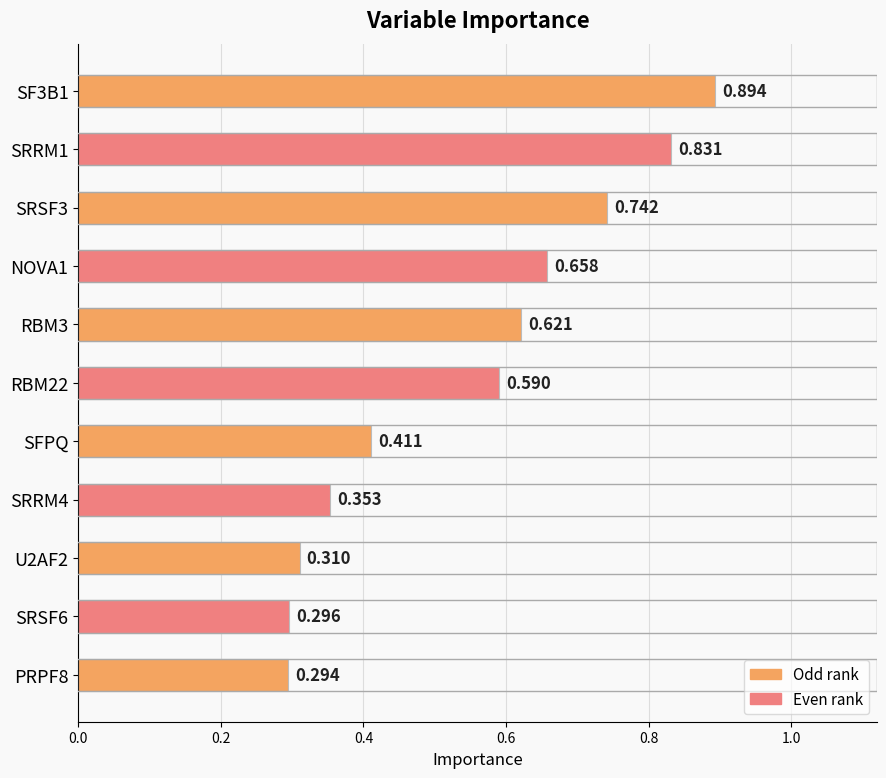

Which has a higher value, SFPQ or SRSF6?

SFPQ